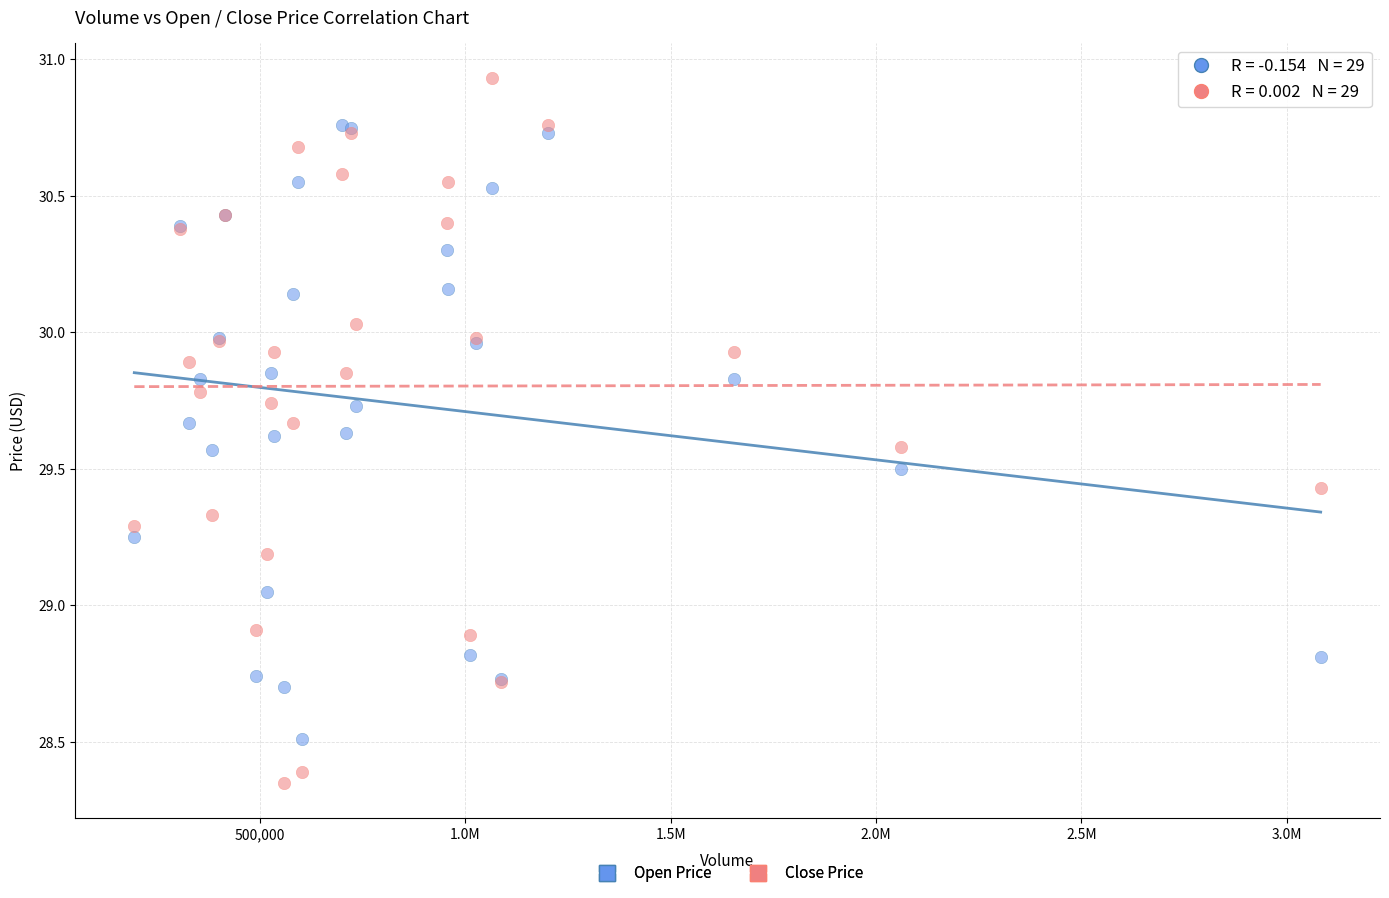

What are all the series names shown in the legend?

Open Price, Close Price